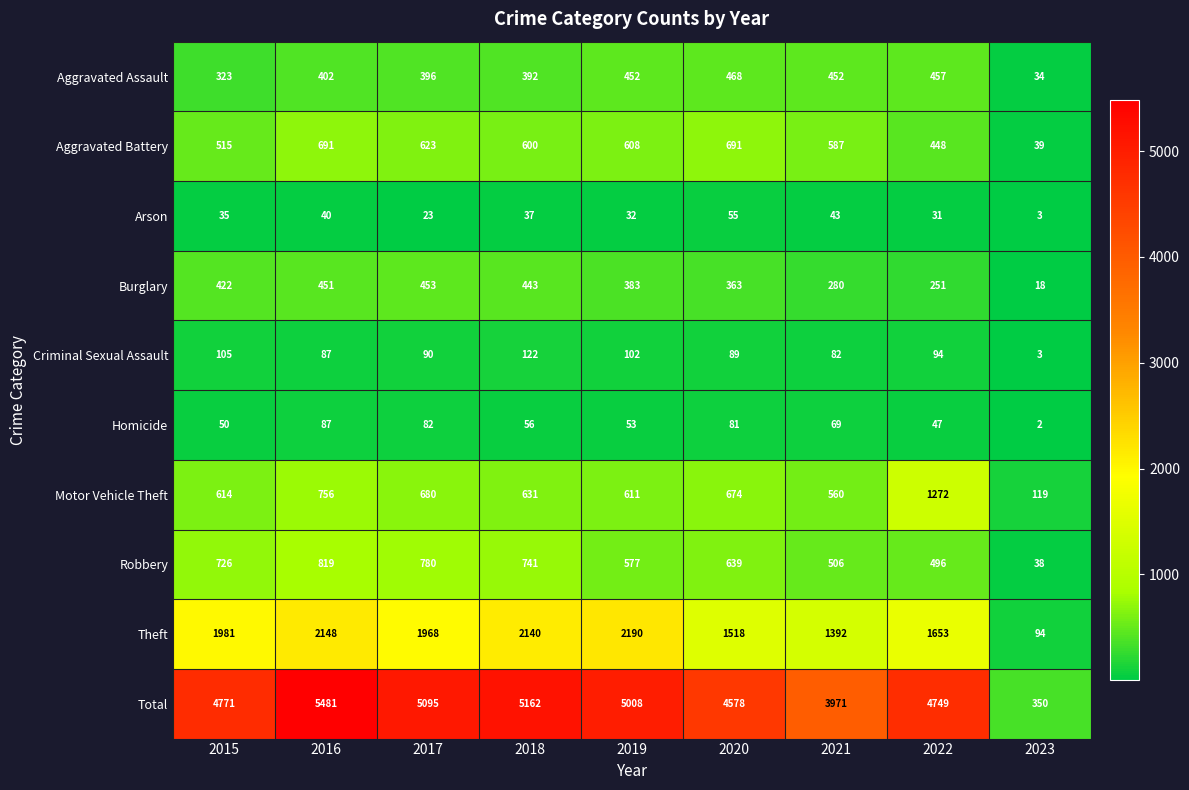

Which label corresponds to the largest value in the chart?

2016